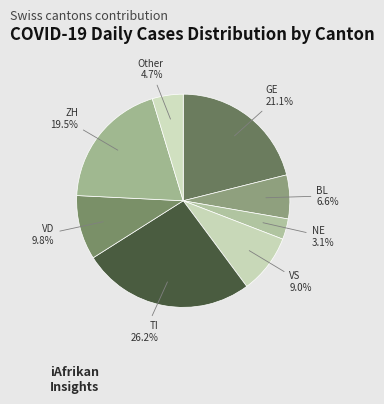

Which has a higher value, NE or TI?

TI